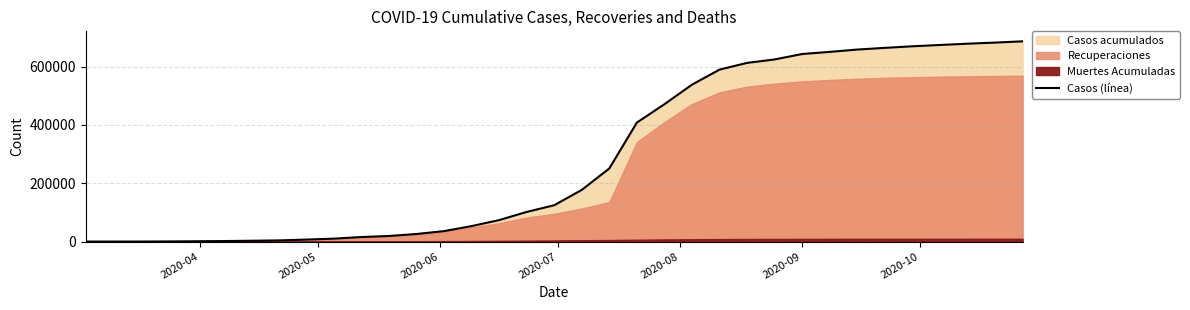

True or false: the data has more than 0 interior local peaks.

False